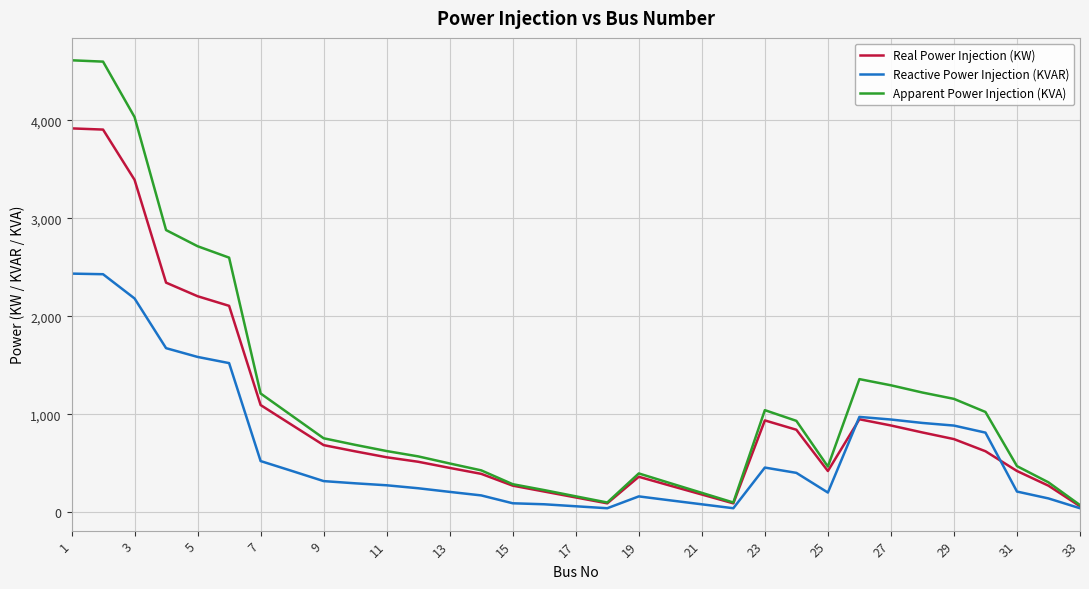

What are all the series names shown in the legend?

Real Power Injection (KW), Reactive Power Injection (KVAR), Apparent Power Injection (KVA)